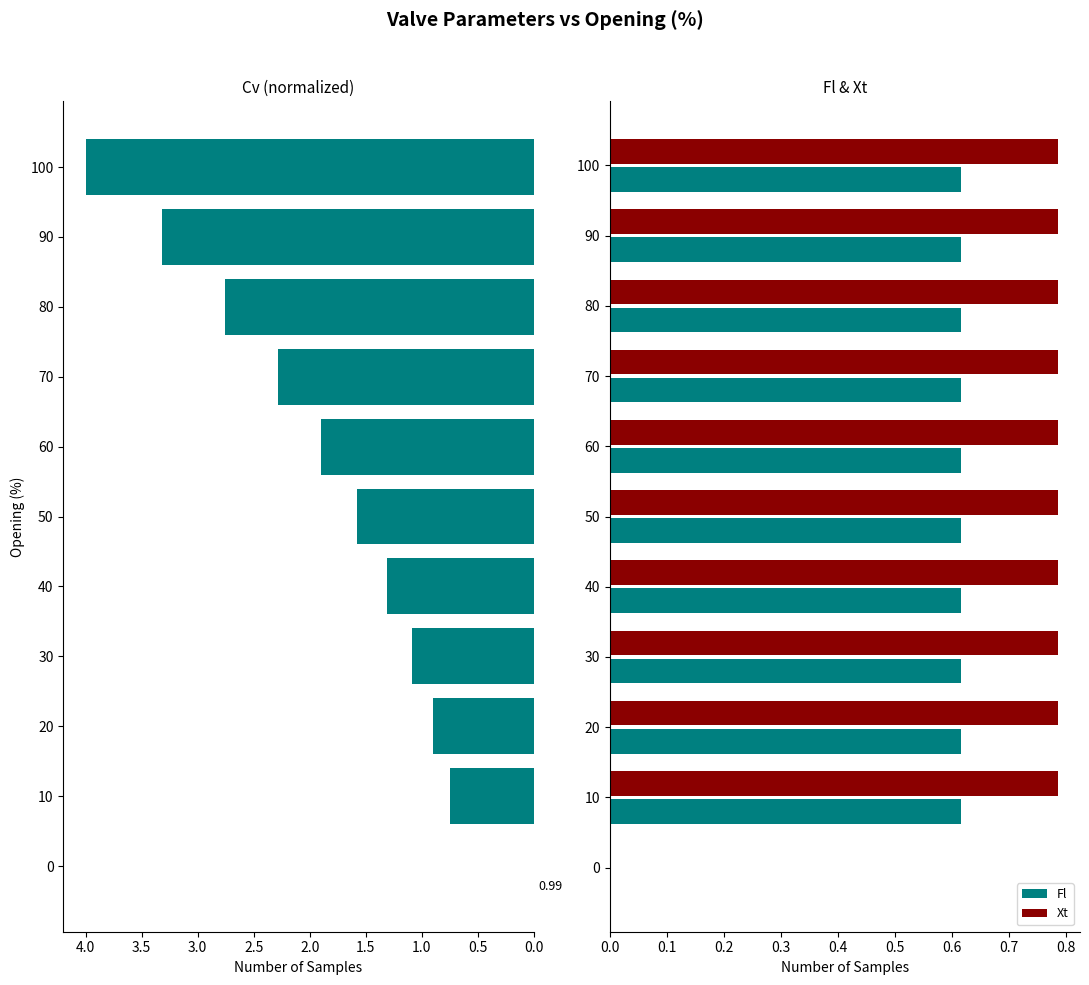

The value of Xt at 70 is 0.5. True or false?

False